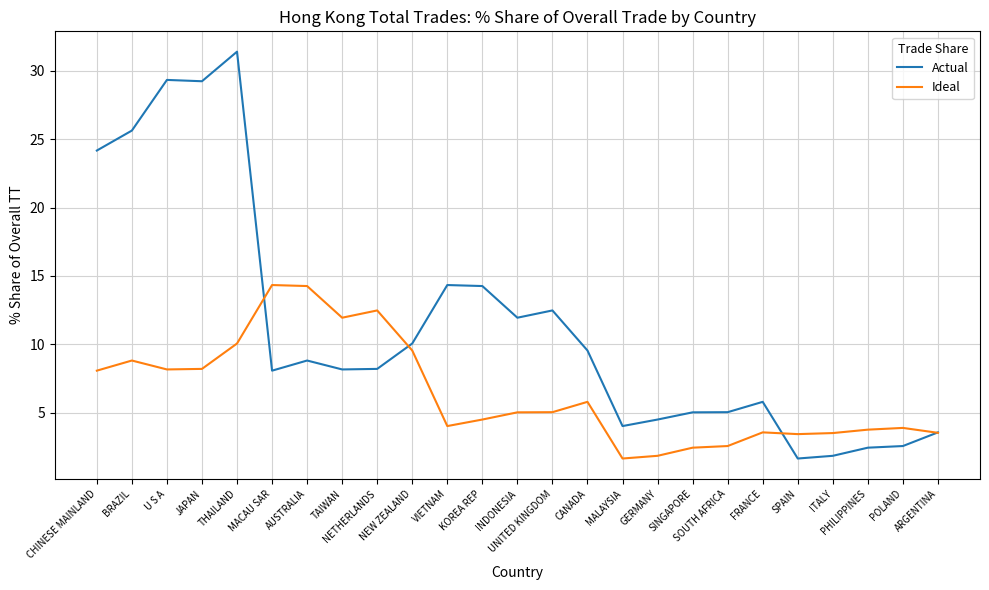

Which series has the widest spread of values?

Actual